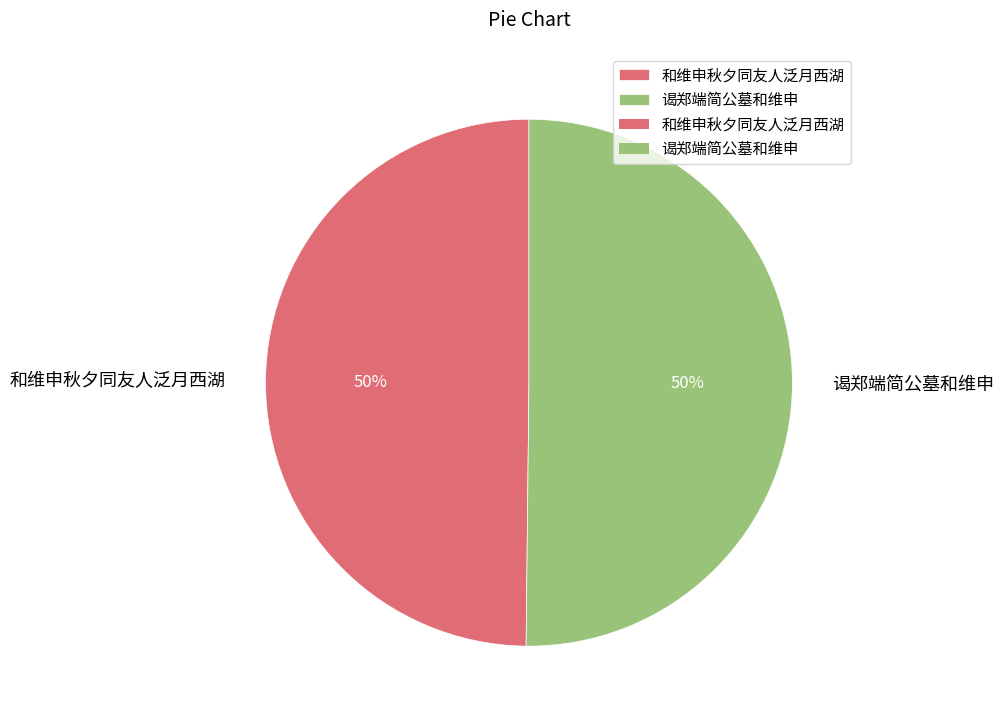

Combined, do 和维申秋夕同友人泛月西湖 and 谒郑端简公墓和维申 account for over 50%?

Yes